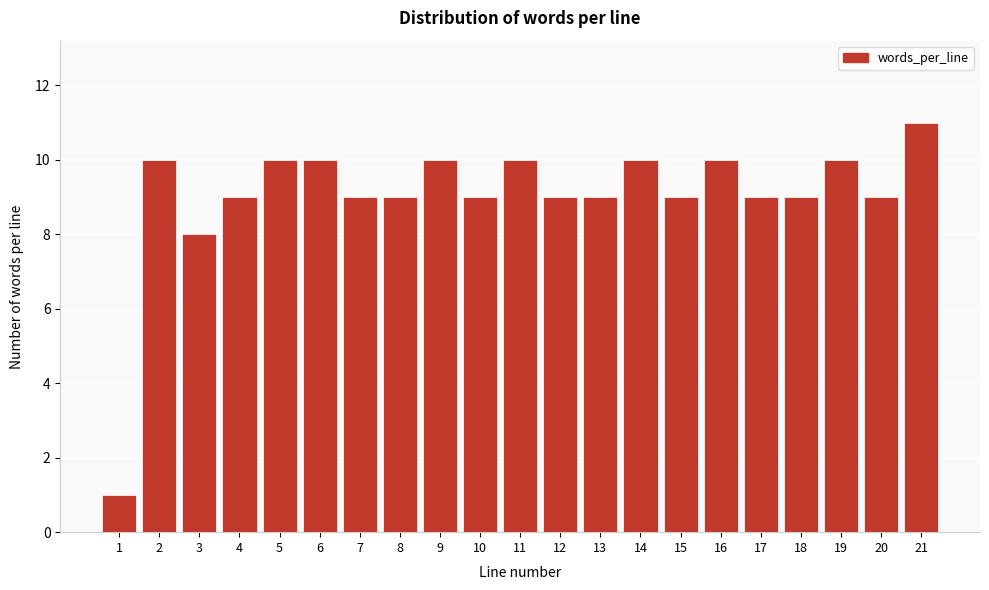

Reading right to left, extract all data points from this chart.

21=11	20=9	19=10	18=9	17=9	16=10	15=9	14=10	13=9	12=9	11=10	10=9	9=10	8=9	7=9	6=10	5=10	4=9	3=8	2=10	1=1